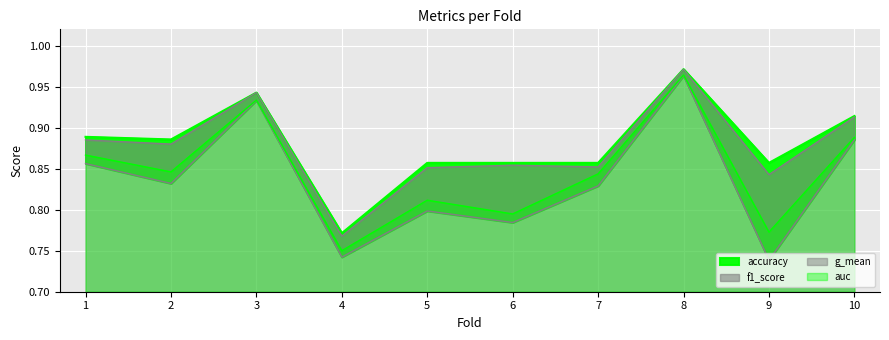

At how many categories does at least one series exceed 0?

10